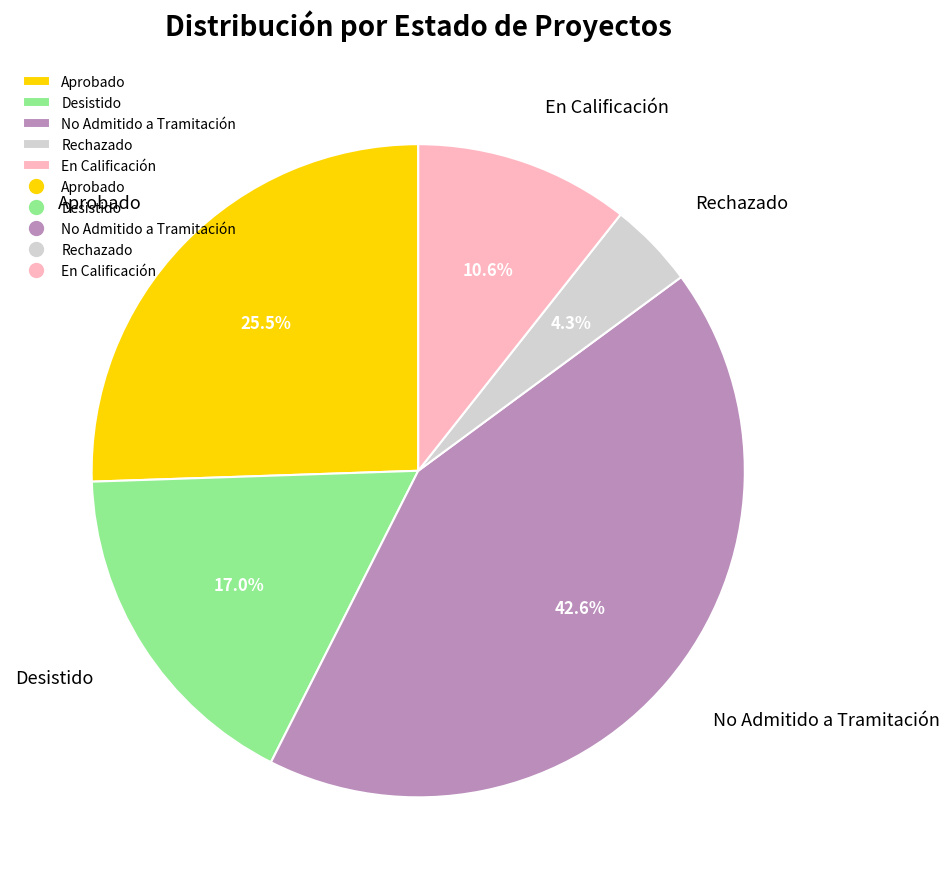

Rank the categories by value from lowest to highest.

Rechazado, En Calificación, Desistido, Aprobado, No Admitido a Tramitación